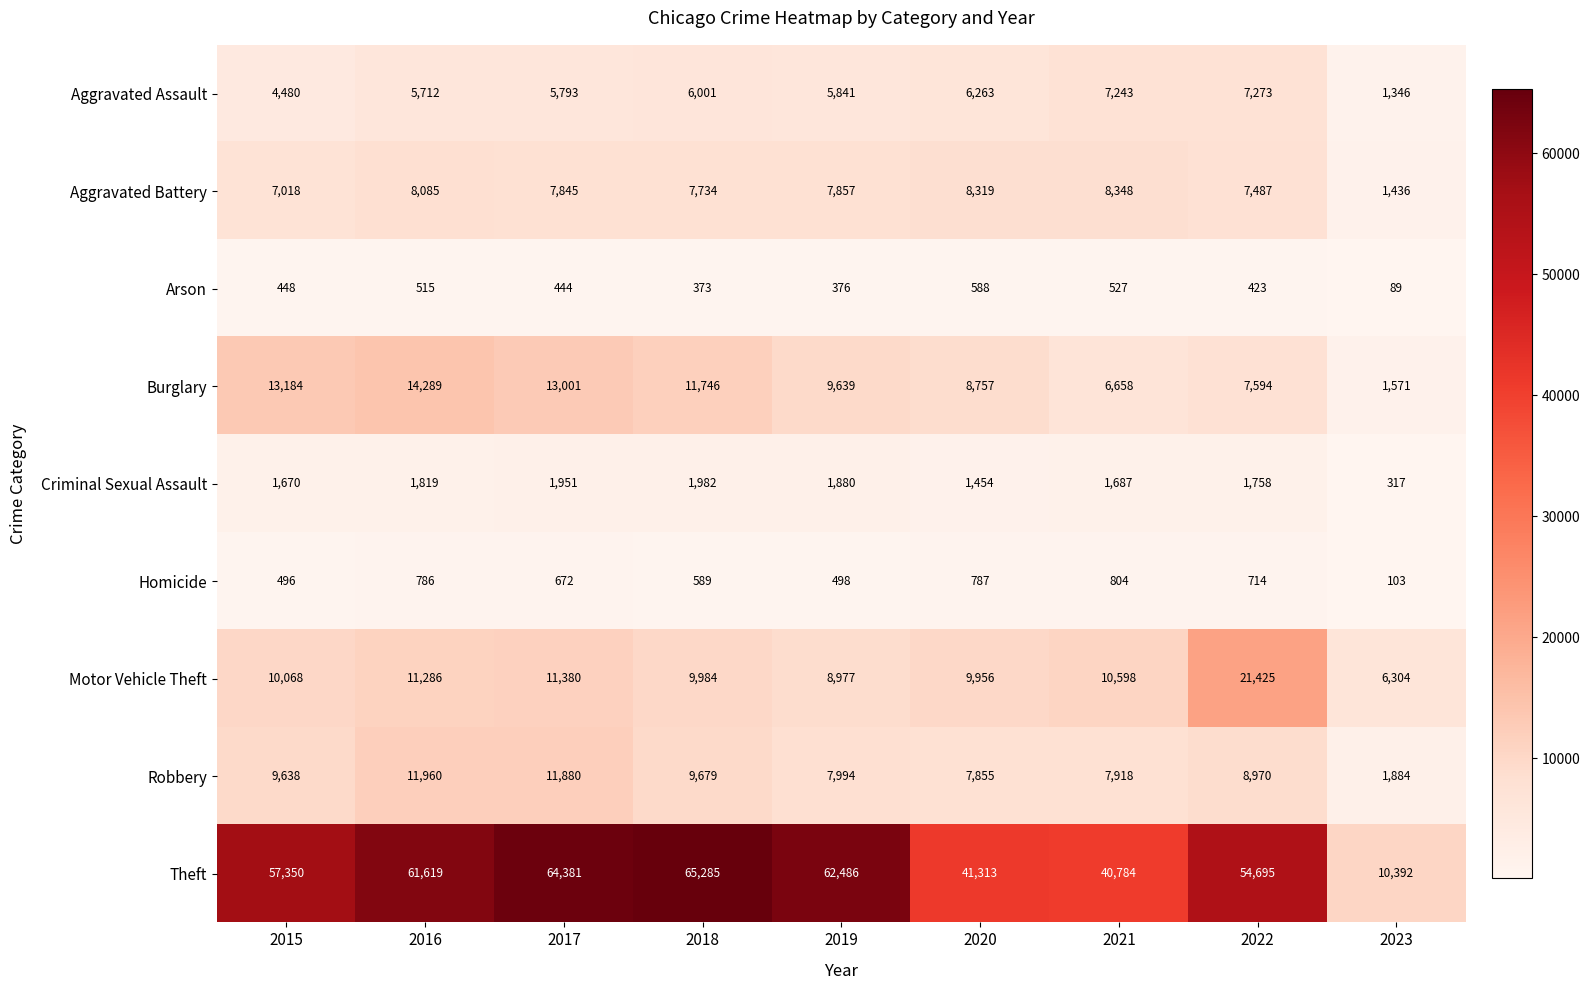

How many data points in Criminal Sexual Assault are less than 1758?

4